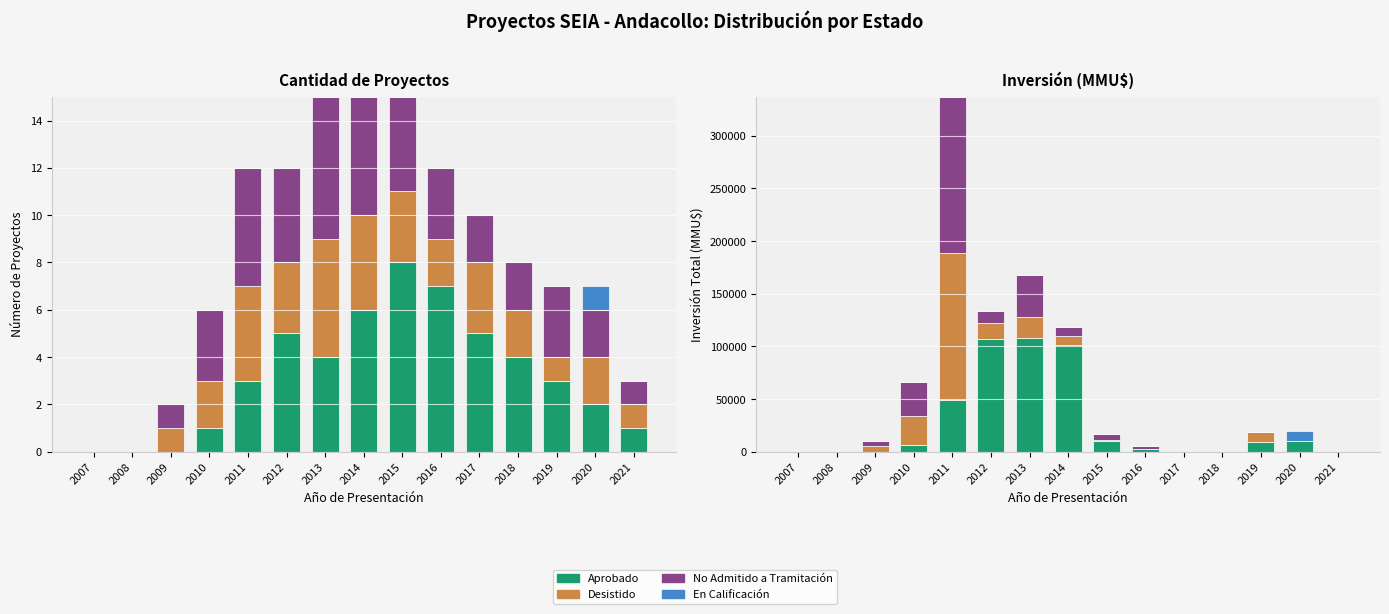

At which category does the chart reach its peak across all series?

2011